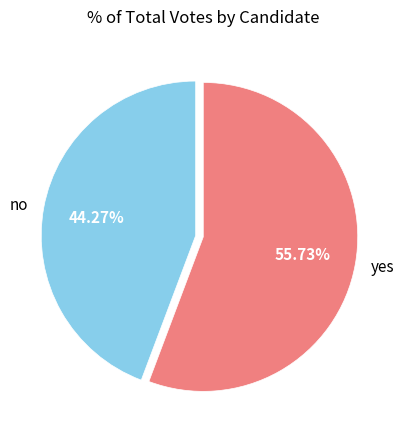

What portion of the pie excludes yes?

44.3%